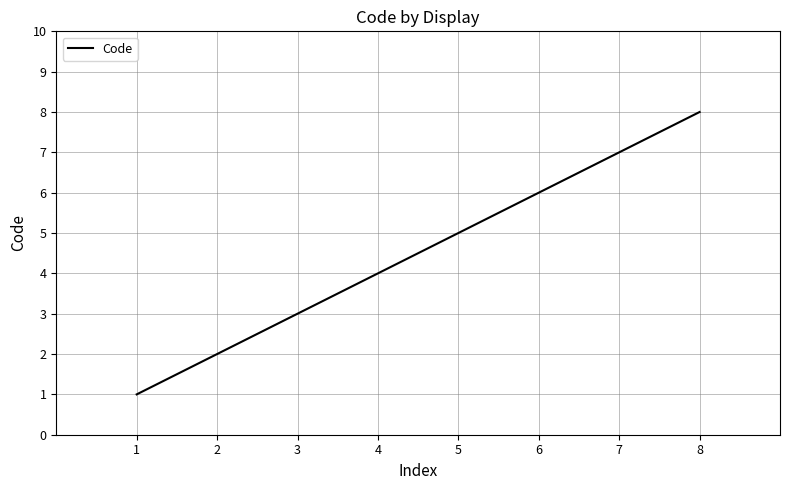

Reading left to right, list all the values displayed in this chart.

1	2	3	4	5	6	7	8